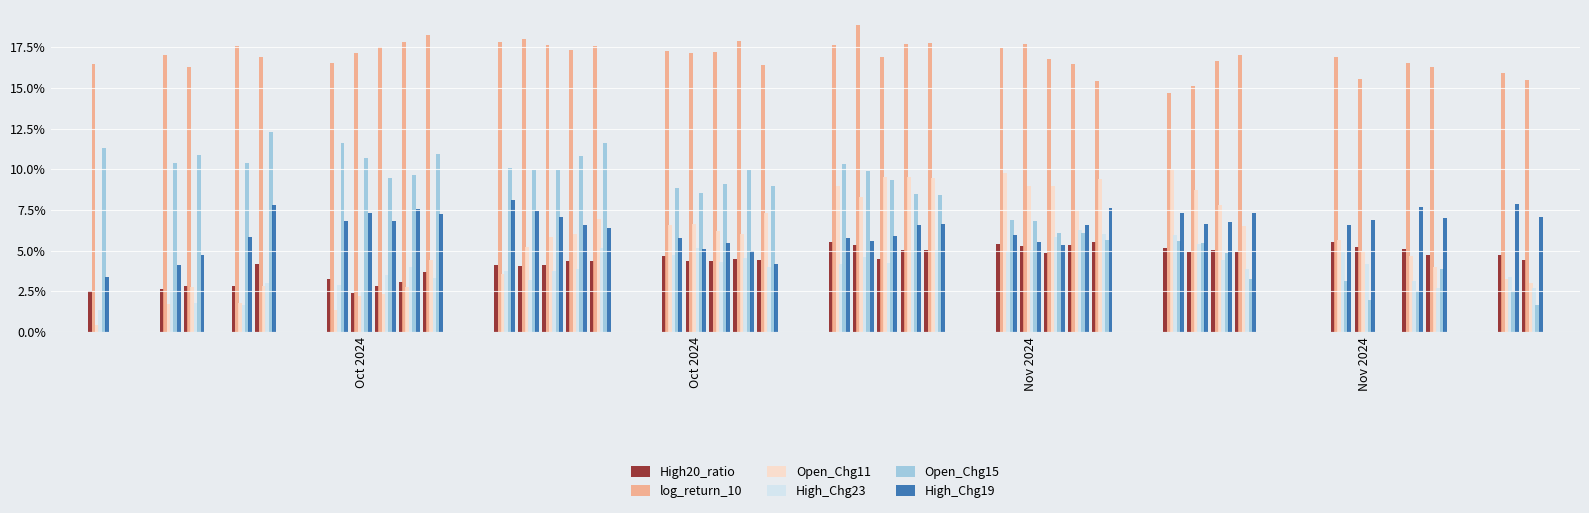

Are the bars grouped side by side (vs. stacked)?

Yes